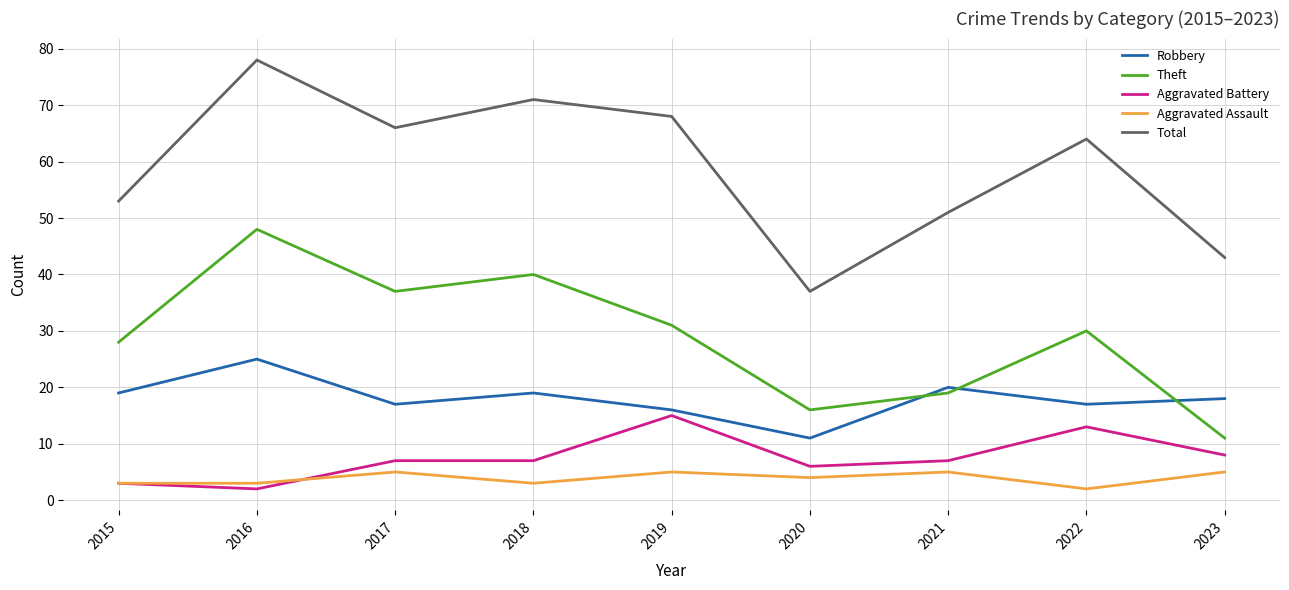

Reading left to right, extract all data points from this chart.

Robbery: 2015=19	2016=25	2017=17	2018=19	2019=16	2020=11	2021=20	2022=17	2023=18
Theft: 2015=28	2016=48	2017=37	2018=40	2019=31	2020=16	2021=19	2022=30	2023=11
Aggravated Battery: 2015=3	2016=2	2017=7	2018=7	2019=15	2020=6	2021=7	2022=13	2023=8
Aggravated Assault: 2015=3	2016=3	2017=5	2018=3	2019=5	2020=4	2021=5	2022=2	2023=5
Total: 2015=53	2016=78	2017=66	2018=71	2019=68	2020=37	2021=51	2022=64	2023=43